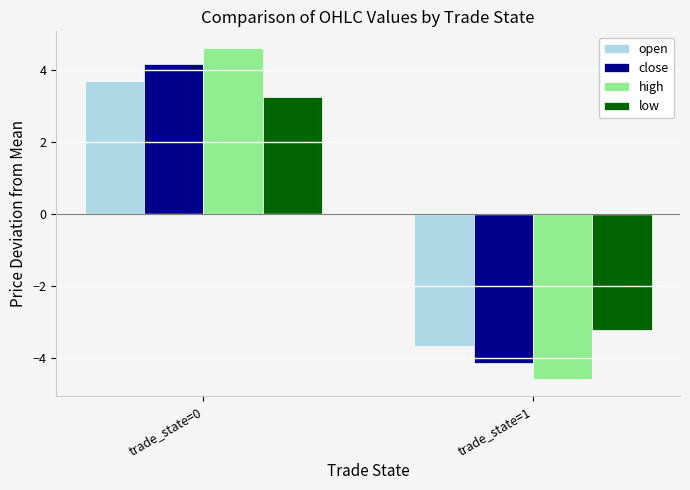

Which series has the largest range (max minus min)?

high